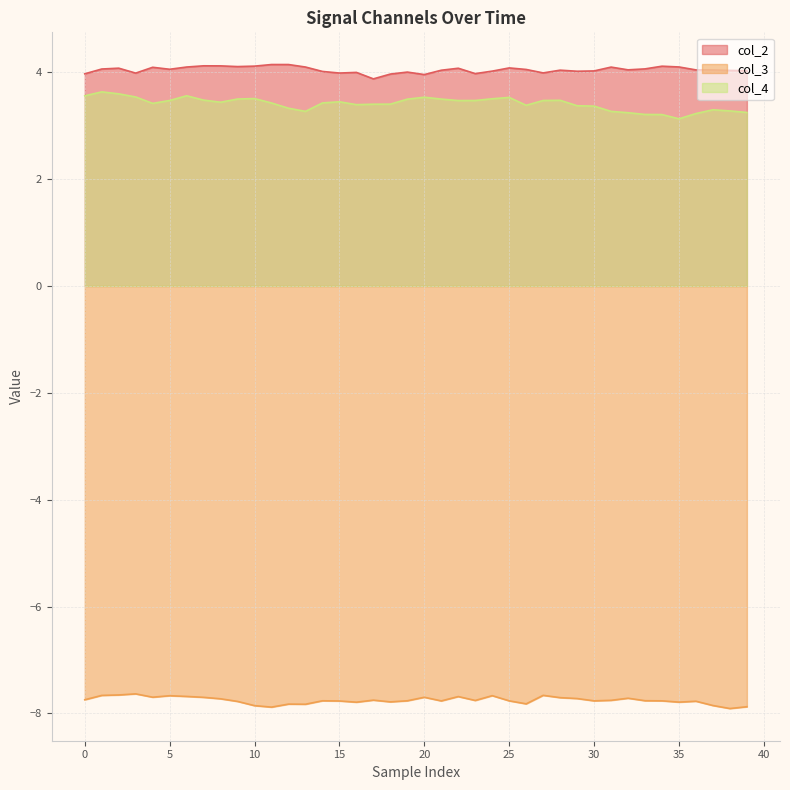

How many values in the col_2 series exceed 4?

31